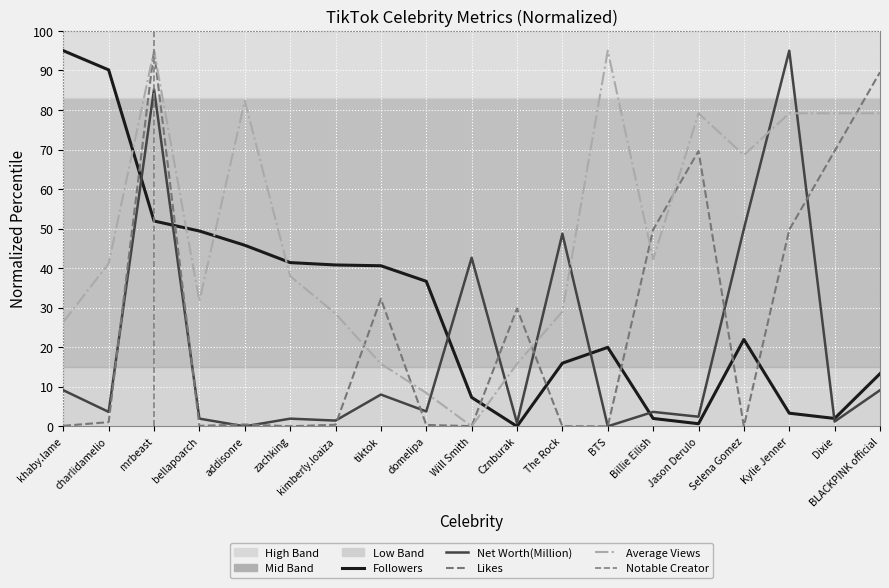

What is the label of the 11th point from the right?

domelipa